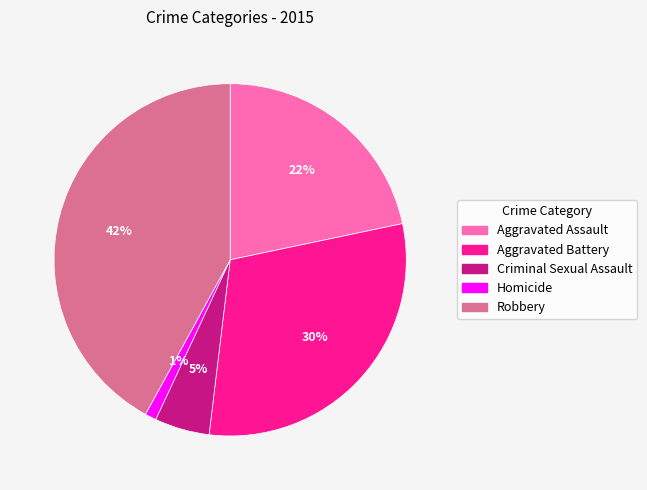

To the nearest percent, what is the difference between the largest and smallest slice percentages?

41%